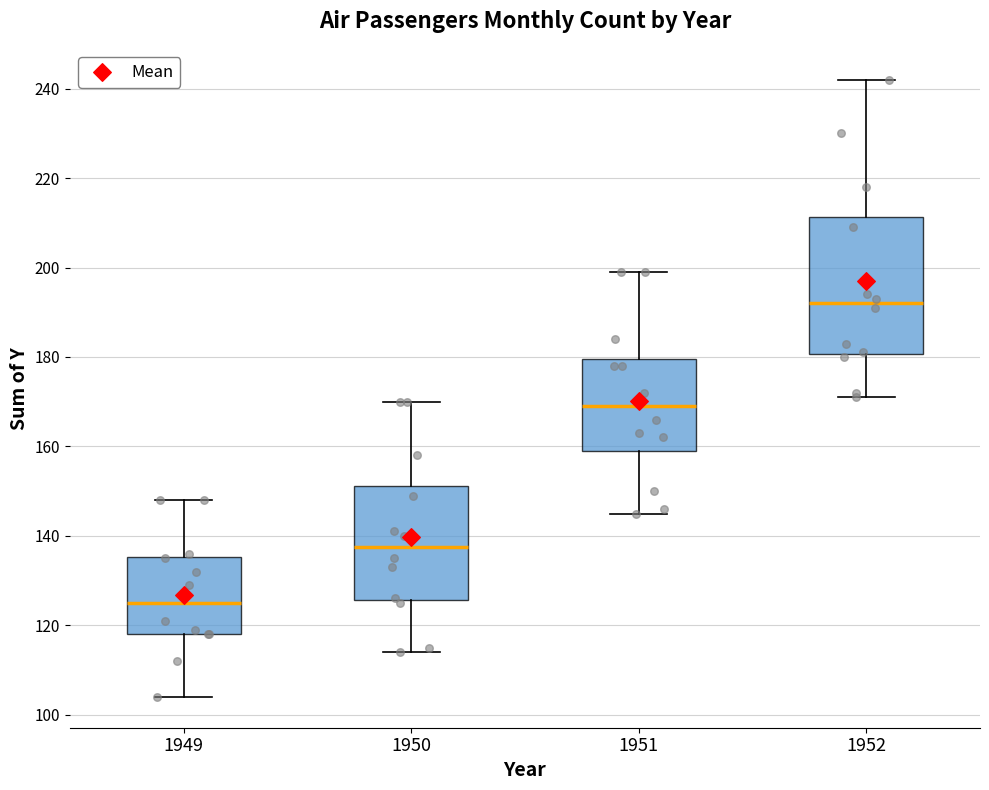

Reading left to right, transcribe this box plot: for each box, give where its median line is, the range the box spans, and where its two whiskers end, as read against the y-axis. The values are not printed on the chart, so give them approximately, as read against the axis.

1949: median 126, box 118 to 136, whiskers 104 to 148
1950: median 138, box 126 to 152, whiskers 114 to 170
1951: median 170, box 160 to 180, whiskers 146 to 200
1952: median 192, box 180 to 212, whiskers 172 to 242